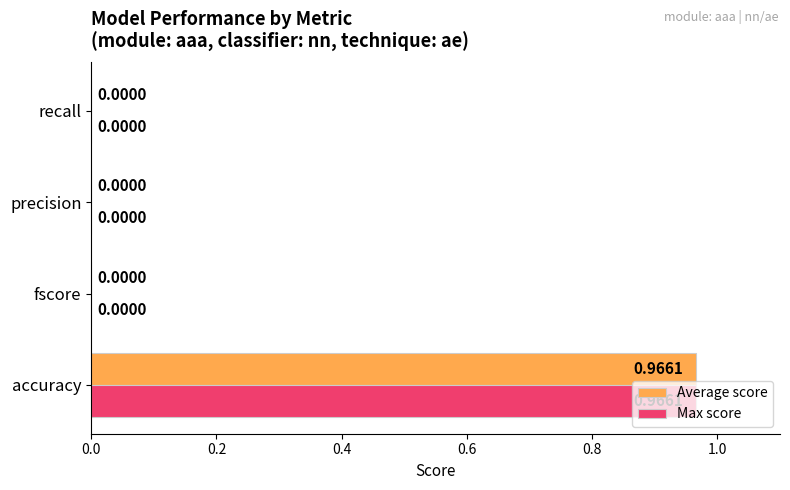

What is the total value across all series at accuracy?

1.9